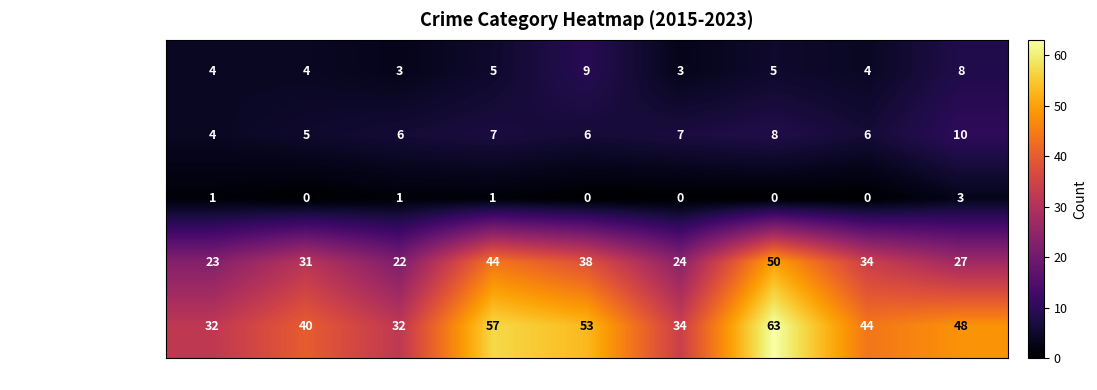

At which label does Aggravated Battery reach its minimum?

2015